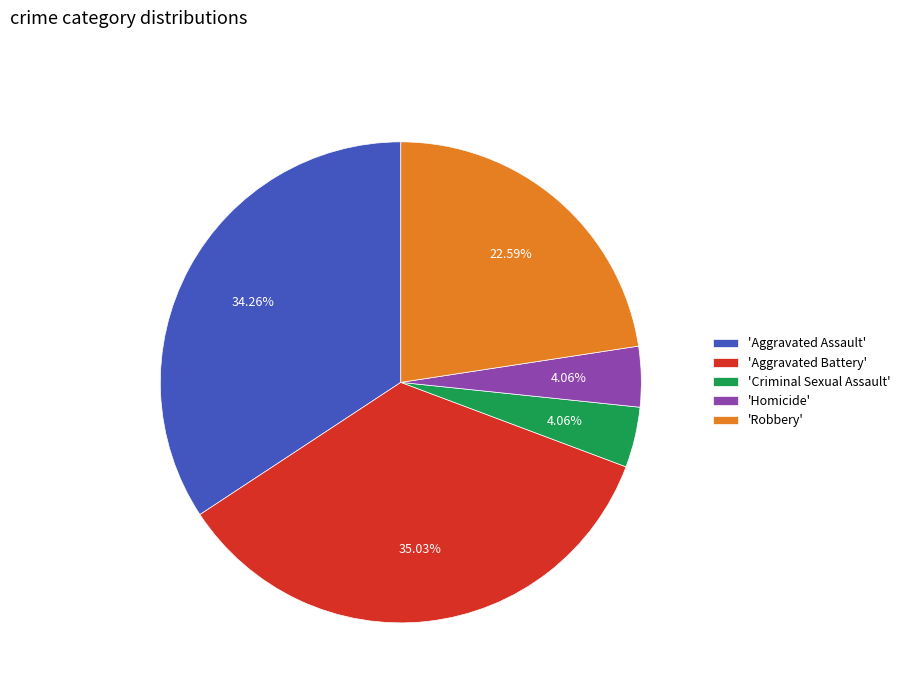

Does any single category account for the majority?

No